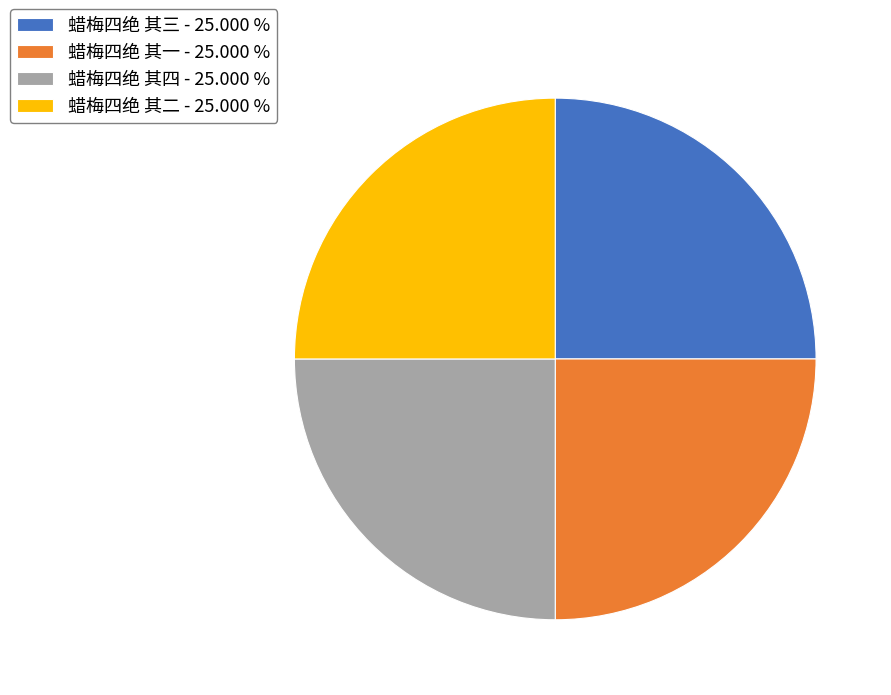

Is it true that 蜡梅四绝 其三 is 25% of the pie?

True